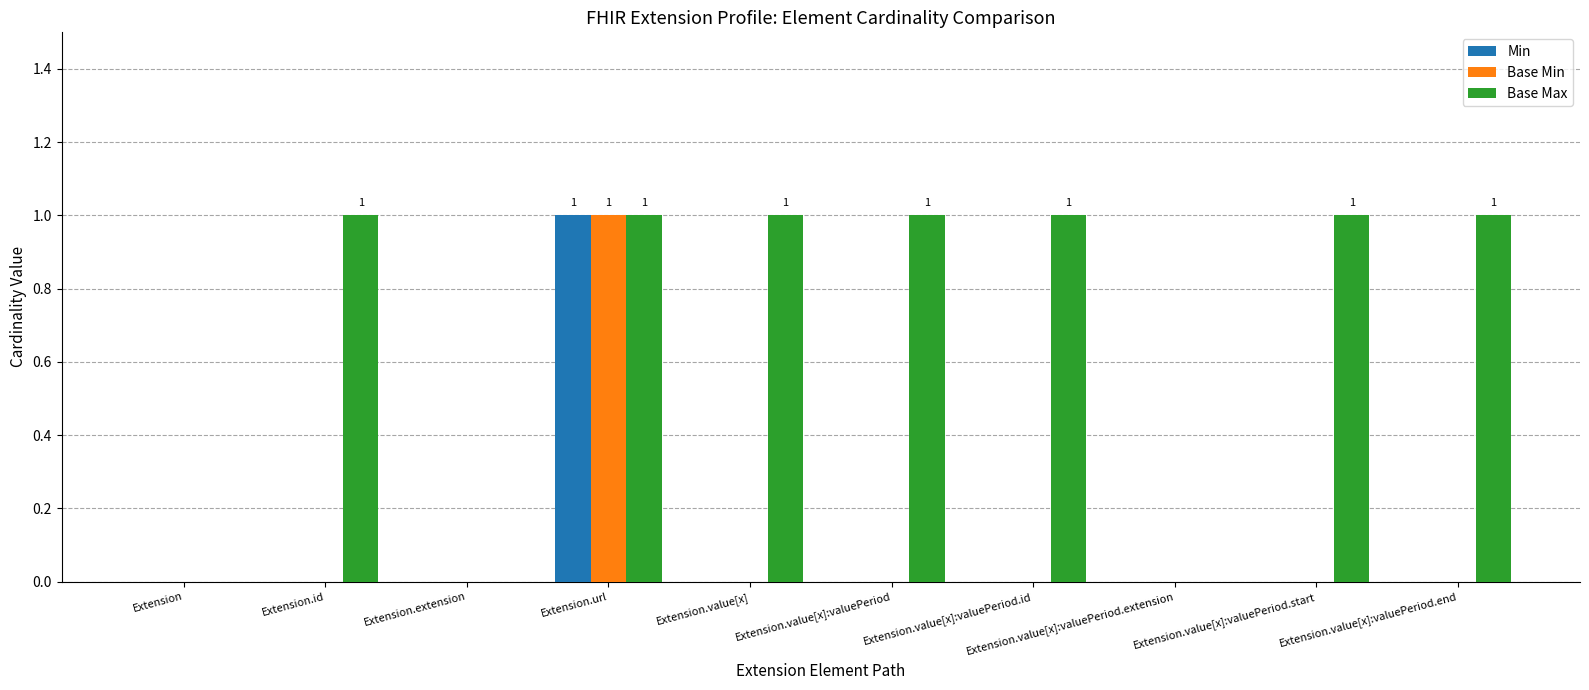

Reading left to right, what are all the values shown in this chart?

Min: 0	0	0	1	0	0	0	0	0	0
Base Min: 0	0	0	1	0	0	0	0	0	0
Base Max: 0	1	0	1	1	1	1	0	1	1